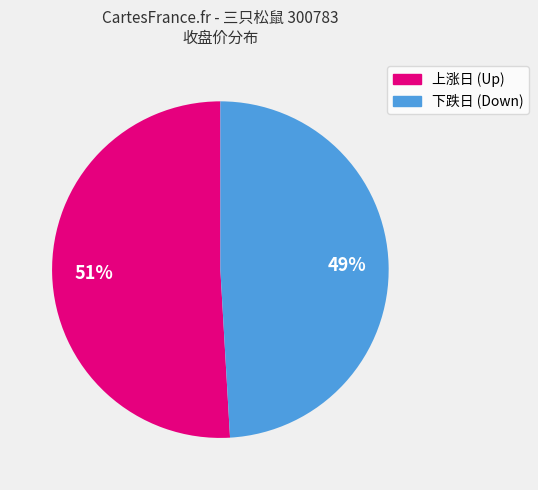

To the nearest percent, what portion does 上涨日 (Up) represent?

51%